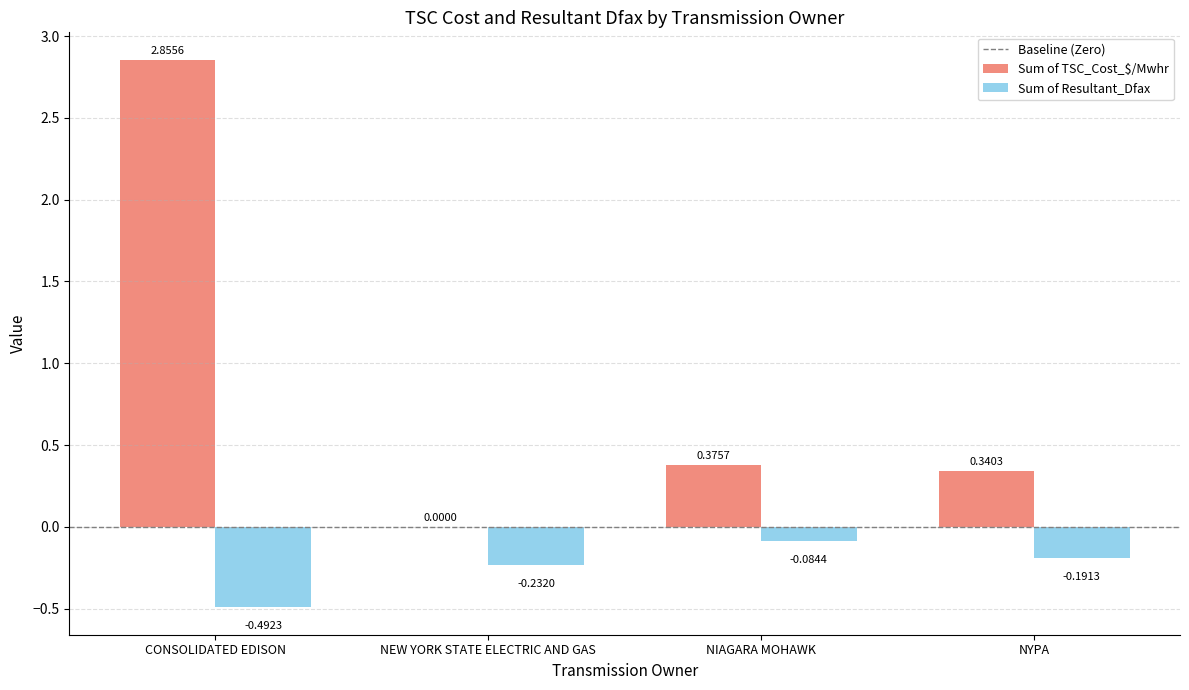

How many series are shown in this chart?

2